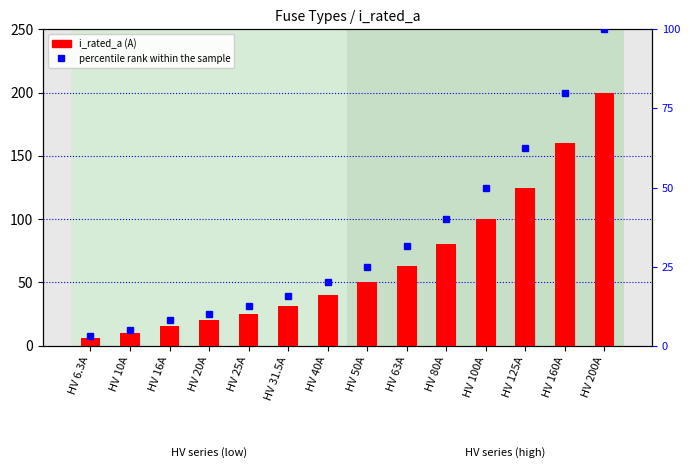

Which series has the largest total across all categories?

i_rated_a (A)